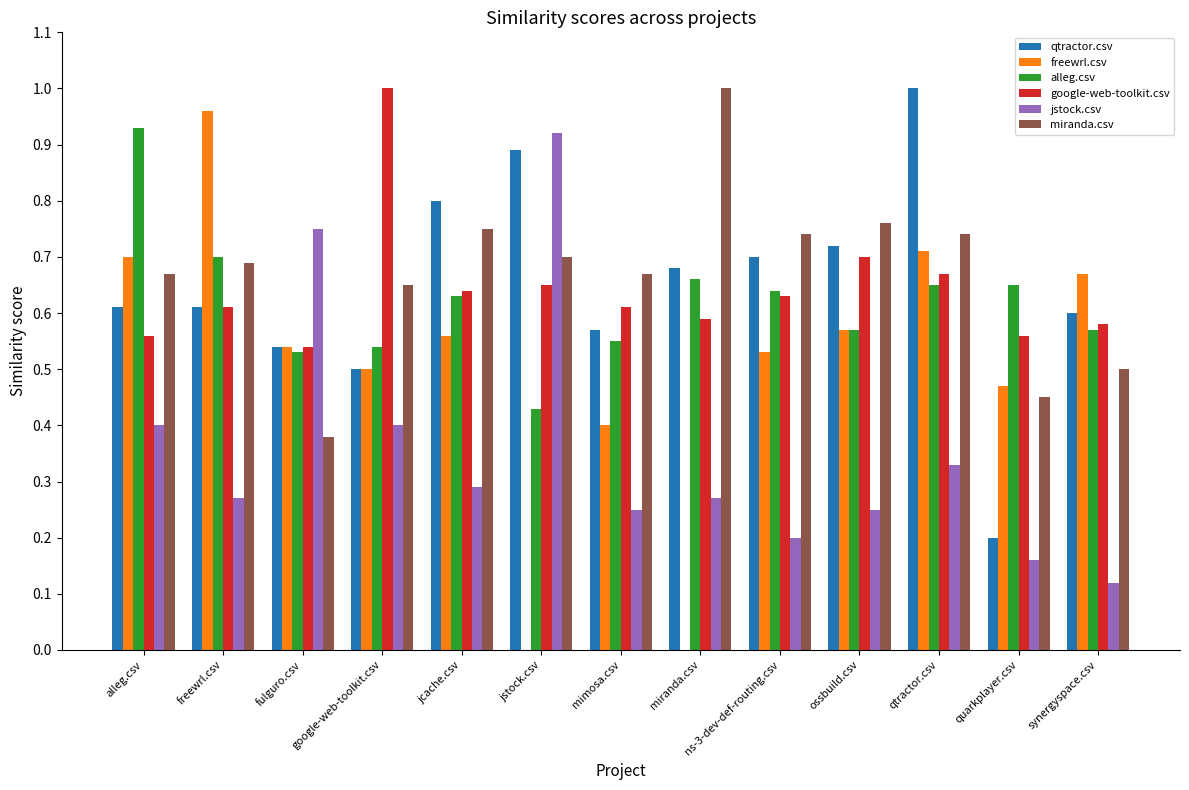

Is the value of freewrl.csv at google-web-toolkit.csv greater than the value of alleg.csv at jcache.csv?

No